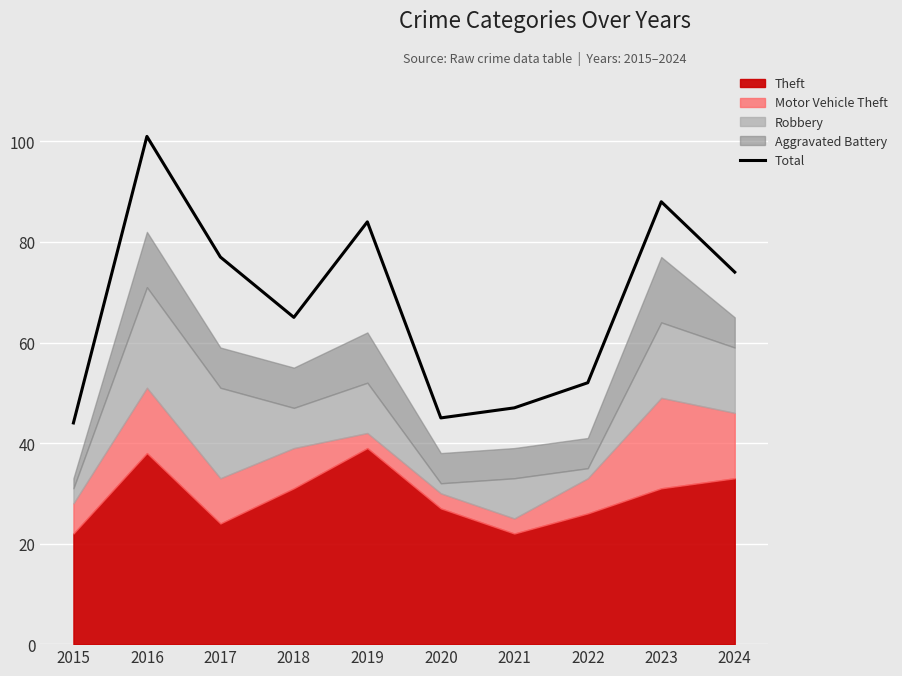

The value at 2024 is 46. True or false?

False